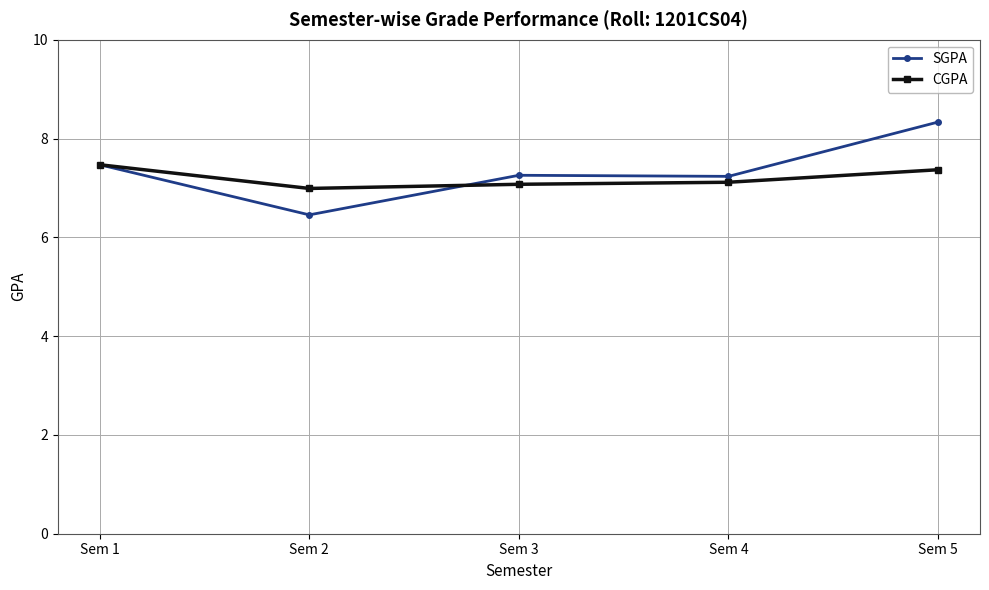

What is the total value across all series at Sem 5?

15.7